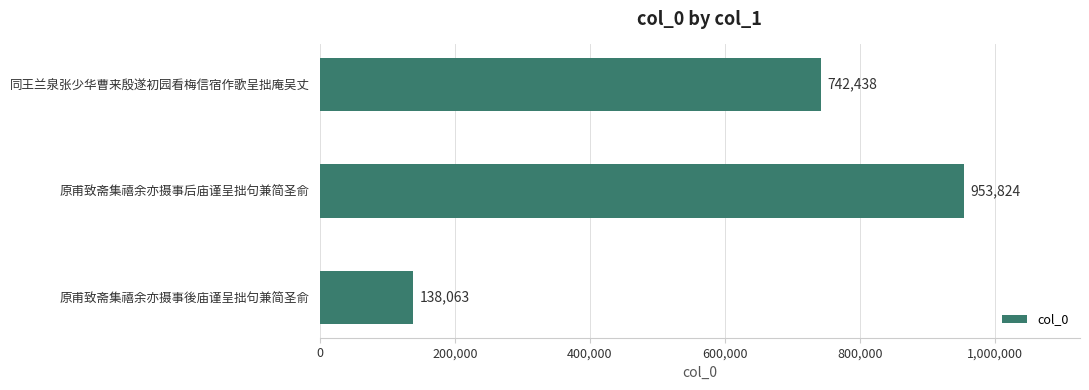

List the labels in order of value, largest first.

原甫致斋集禧余亦摄事后庙谨呈拙句兼简圣俞, 同王兰泉张少华曹来殷遂初园看梅信宿作歌呈拙庵吴丈, 原甫致斋集禧余亦摄事後庙谨呈拙句兼简圣俞